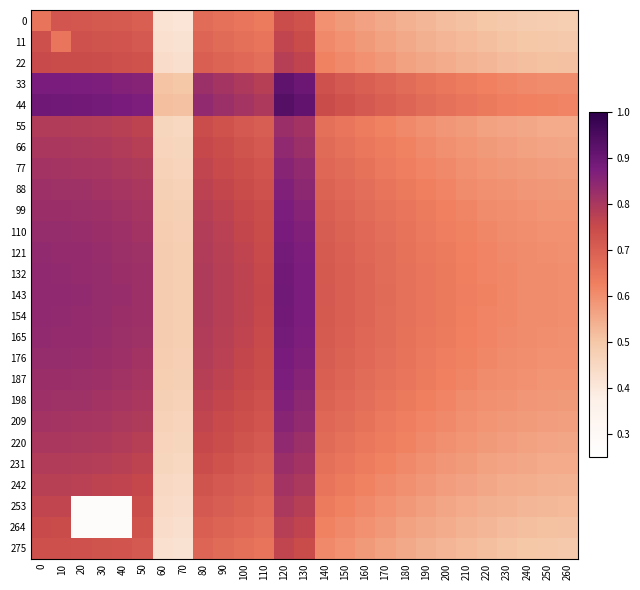

Reading left to right, extract all data points from this chart.

0: 0=0.7	10=0.7	20=0.7	30=0.7	40=0.7	50=0.7	60=0.4	70=0.4	80=0.7	90=0.7	100=0.6	110=0.6	120=0.7	130=0.7	140=0.6	150=0.6	160=0.6	170=0.6	180=0.5	190=0.5	200=0.5	210=0.5	220=0.5	230=0.5	240=0.5	250=0.5	260=0.5
11: 0=0.7	10=0.6	20=0.7	30=0.7	40=0.7	50=0.7	60=0.4	70=0.4	80=0.7	90=0.7	100=0.7	110=0.6	120=0.8	130=0.7	140=0.6	150=0.6	160=0.6	170=0.6	180=0.6	190=0.5	200=0.5	210=0.5	220=0.5	230=0.5	240=0.5	250=0.5	260=0.5
22: 0=0.7	10=0.7	20=0.7	30=0.7	40=0.7	50=0.7	60=0.4	70=0.4	80=0.7	90=0.7	100=0.7	110=0.7	120=0.8	130=0.8	140=0.6	150=0.6	160=0.6	170=0.6	180=0.6	190=0.6	200=0.5	210=0.5	220=0.5	230=0.5	240=0.5	250=0.5	260=0.5
33: 0=0.9	10=0.9	20=0.9	30=0.9	40=0.9	50=0.9	60=0.5	70=0.5	80=0.8	90=0.8	100=0.8	110=0.8	120=0.9	130=0.9	140=0.7	150=0.7	160=0.7	170=0.7	180=0.7	190=0.7	200=0.6	210=0.6	220=0.6	230=0.6	240=0.6	250=0.6	260=0.6
44: 0=0.9	10=0.9	20=0.9	30=0.9	40=0.9	50=0.9	60=0.5	70=0.5	80=0.8	90=0.8	100=0.8	110=0.8	120=0.9	130=0.9	140=0.7	150=0.7	160=0.7	170=0.7	180=0.7	190=0.7	200=0.7	210=0.6	220=0.6	230=0.6	240=0.6	250=0.6	260=0.6
55: 0=0.8	10=0.8	20=0.8	30=0.8	40=0.8	50=0.8	60=0.5	70=0.5	80=0.7	90=0.7	100=0.7	110=0.7	120=0.8	130=0.8	140=0.7	150=0.6	160=0.6	170=0.6	180=0.6	190=0.6	200=0.6	210=0.6	220=0.6	230=0.6	240=0.6	250=0.6	260=0.5
66: 0=0.8	10=0.8	20=0.8	30=0.8	40=0.8	50=0.8	60=0.5	70=0.5	80=0.8	90=0.7	100=0.7	110=0.7	120=0.8	130=0.8	140=0.7	150=0.7	160=0.6	170=0.6	180=0.6	190=0.6	200=0.6	210=0.6	220=0.6	230=0.6	240=0.6	250=0.6	260=0.6
77: 0=0.8	10=0.8	20=0.8	30=0.8	40=0.8	50=0.8	60=0.5	70=0.5	80=0.8	90=0.7	100=0.7	110=0.7	120=0.9	130=0.8	140=0.7	150=0.7	160=0.7	170=0.6	180=0.6	190=0.6	200=0.6	210=0.6	220=0.6	230=0.6	240=0.6	250=0.6	260=0.6
88: 0=0.8	10=0.8	20=0.8	30=0.8	40=0.8	50=0.8	60=0.5	70=0.5	80=0.8	90=0.8	100=0.7	110=0.7	120=0.9	130=0.8	140=0.7	150=0.7	160=0.7	170=0.7	180=0.6	190=0.6	200=0.6	210=0.6	220=0.6	230=0.6	240=0.6	250=0.6	260=0.6
99: 0=0.8	10=0.8	20=0.8	30=0.8	40=0.8	50=0.8	60=0.5	70=0.5	80=0.8	90=0.8	100=0.8	110=0.7	120=0.9	130=0.9	140=0.7	150=0.7	160=0.7	170=0.7	180=0.6	190=0.6	200=0.6	210=0.6	220=0.6	230=0.6	240=0.6	250=0.6	260=0.6
110: 0=0.8	10=0.8	20=0.8	30=0.8	40=0.8	50=0.8	60=0.5	70=0.5	80=0.8	90=0.8	100=0.8	110=0.7	120=0.9	130=0.9	140=0.7	150=0.7	160=0.7	170=0.7	180=0.7	190=0.6	200=0.6	210=0.6	220=0.6	230=0.6	240=0.6	250=0.6	260=0.6
121: 0=0.8	10=0.8	20=0.8	30=0.8	40=0.8	50=0.8	60=0.5	70=0.5	80=0.8	90=0.8	100=0.8	110=0.8	120=0.9	130=0.9	140=0.7	150=0.7	160=0.7	170=0.7	180=0.7	190=0.6	200=0.6	210=0.6	220=0.6	230=0.6	240=0.6	250=0.6	260=0.6
132: 0=0.8	10=0.8	20=0.8	30=0.8	40=0.8	50=0.8	60=0.5	70=0.5	80=0.8	90=0.8	100=0.8	110=0.8	120=0.9	130=0.9	140=0.7	150=0.7	160=0.7	170=0.7	180=0.7	190=0.6	200=0.6	210=0.6	220=0.6	230=0.6	240=0.6	250=0.6	260=0.6
143: 0=0.8	10=0.8	20=0.8	30=0.8	40=0.8	50=0.8	60=0.5	70=0.5	80=0.8	90=0.8	100=0.8	110=0.8	120=0.9	130=0.9	140=0.7	150=0.7	160=0.7	170=0.7	180=0.7	190=0.6	200=0.6	210=0.6	220=0.6	230=0.6	240=0.6	250=0.6	260=0.6
154: 0=0.8	10=0.8	20=0.8	30=0.8	40=0.8	50=0.8	60=0.5	70=0.5	80=0.8	90=0.8	100=0.8	110=0.8	120=0.9	130=0.9	140=0.7	150=0.7	160=0.7	170=0.7	180=0.7	190=0.6	200=0.6	210=0.6	220=0.6	230=0.6	240=0.6	250=0.6	260=0.6
165: 0=0.8	10=0.8	20=0.8	30=0.8	40=0.8	50=0.8	60=0.5	70=0.5	80=0.8	90=0.8	100=0.8	110=0.8	120=0.9	130=0.9	140=0.7	150=0.7	160=0.7	170=0.7	180=0.7	190=0.6	200=0.6	210=0.6	220=0.6	230=0.6	240=0.6	250=0.6	260=0.6
176: 0=0.8	10=0.8	20=0.8	30=0.8	40=0.8	50=0.8	60=0.5	70=0.5	80=0.8	90=0.8	100=0.8	110=0.7	120=0.9	130=0.9	140=0.7	150=0.7	160=0.7	170=0.7	180=0.7	190=0.6	200=0.6	210=0.6	220=0.6	230=0.6	240=0.6	250=0.6	260=0.6
187: 0=0.8	10=0.8	20=0.8	30=0.8	40=0.8	50=0.8	60=0.5	70=0.5	80=0.8	90=0.8	100=0.8	110=0.7	120=0.9	130=0.9	140=0.7	150=0.7	160=0.7	170=0.7	180=0.6	190=0.6	200=0.6	210=0.6	220=0.6	230=0.6	240=0.6	250=0.6	260=0.6
198: 0=0.8	10=0.8	20=0.8	30=0.8	40=0.8	50=0.8	60=0.5	70=0.5	80=0.8	90=0.8	100=0.7	110=0.7	120=0.9	130=0.8	140=0.7	150=0.7	160=0.7	170=0.7	180=0.6	190=0.6	200=0.6	210=0.6	220=0.6	230=0.6	240=0.6	250=0.6	260=0.6
209: 0=0.8	10=0.8	20=0.8	30=0.8	40=0.8	50=0.8	60=0.5	70=0.5	80=0.8	90=0.7	100=0.7	110=0.7	120=0.9	130=0.8	140=0.7	150=0.7	160=0.7	170=0.6	180=0.6	190=0.6	200=0.6	210=0.6	220=0.6	230=0.6	240=0.6	250=0.6	260=0.6
220: 0=0.8	10=0.8	20=0.8	30=0.8	40=0.8	50=0.8	60=0.5	70=0.5	80=0.8	90=0.7	100=0.7	110=0.7	120=0.8	130=0.8	140=0.7	150=0.7	160=0.6	170=0.6	180=0.6	190=0.6	200=0.6	210=0.6	220=0.6	230=0.6	240=0.6	250=0.6	260=0.6
231: 0=0.8	10=0.8	20=0.8	30=0.8	40=0.8	50=0.8	60=0.5	70=0.5	80=0.7	90=0.7	100=0.7	110=0.7	120=0.8	130=0.8	140=0.7	150=0.6	160=0.6	170=0.6	180=0.6	190=0.6	200=0.6	210=0.6	220=0.6	230=0.6	240=0.6	250=0.6	260=0.5
242: 0=0.8	10=0.8	20=0.8	30=0.8	40=0.8	50=0.8	60=0.4	70=0.4	80=0.7	90=0.7	100=0.7	110=0.7	120=0.8	130=0.8	140=0.6	150=0.6	160=0.6	170=0.6	180=0.6	190=0.6	200=0.6	210=0.6	220=0.6	230=0.5	240=0.5	250=0.5	260=0.5
253: 0=0.8	10=0.8	20=0.3	30=0.3	40=0.3	50=0.7	60=0.4	70=0.4	80=0.7	90=0.7	100=0.7	110=0.7	120=0.8	130=0.8	140=0.6	150=0.6	160=0.6	170=0.6	180=0.6	190=0.6	200=0.6	210=0.6	220=0.5	230=0.5	240=0.5	250=0.5	260=0.5
264: 0=0.7	10=0.7	20=0.3	30=0.3	40=0.3	50=0.7	60=0.4	70=0.4	80=0.7	90=0.7	100=0.7	110=0.7	120=0.8	130=0.8	140=0.6	150=0.6	160=0.6	170=0.6	180=0.6	190=0.6	200=0.5	210=0.5	220=0.5	230=0.5	240=0.5	250=0.5	260=0.5
275: 0=0.7	10=0.7	20=0.7	30=0.7	40=0.7	50=0.7	60=0.4	70=0.4	80=0.7	90=0.7	100=0.7	110=0.6	120=0.8	130=0.7	140=0.6	150=0.6	160=0.6	170=0.6	180=0.6	190=0.5	200=0.5	210=0.5	220=0.5	230=0.5	240=0.5	250=0.5	260=0.5